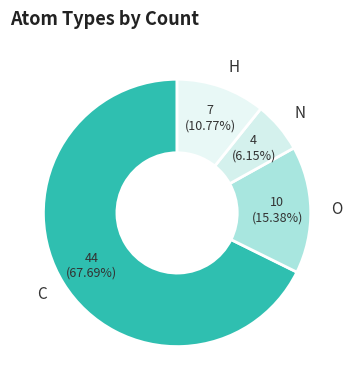

What is the ratio of the value at C to the value at H?

6.3